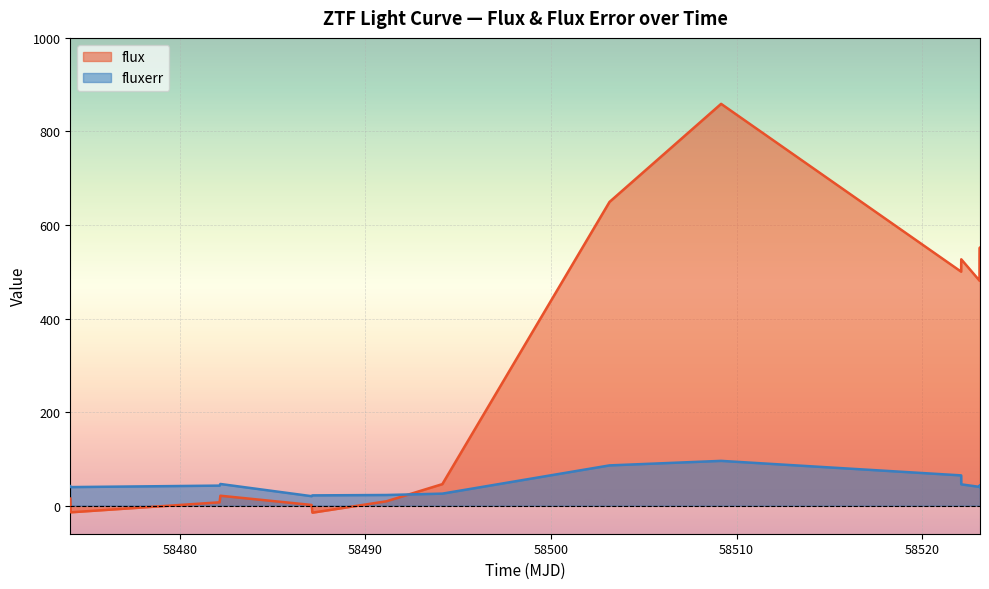

How many times do fluxerr and flux cross each other?

1